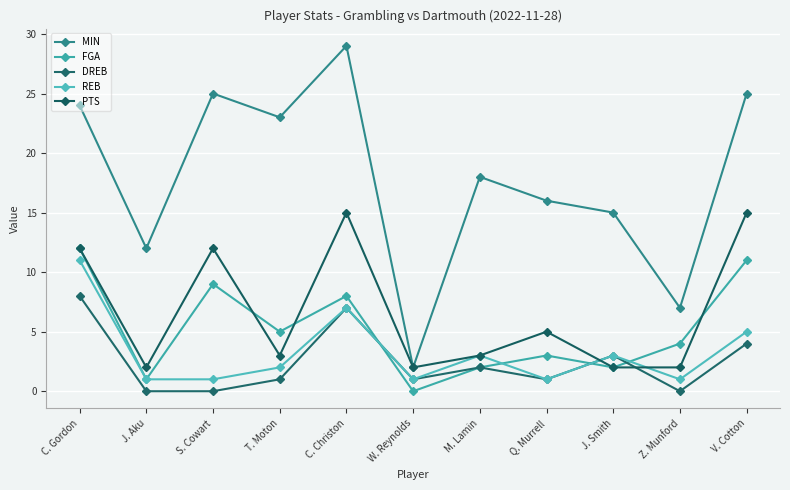

The PTS series shows 6 at C. Gordon. True or false?

False